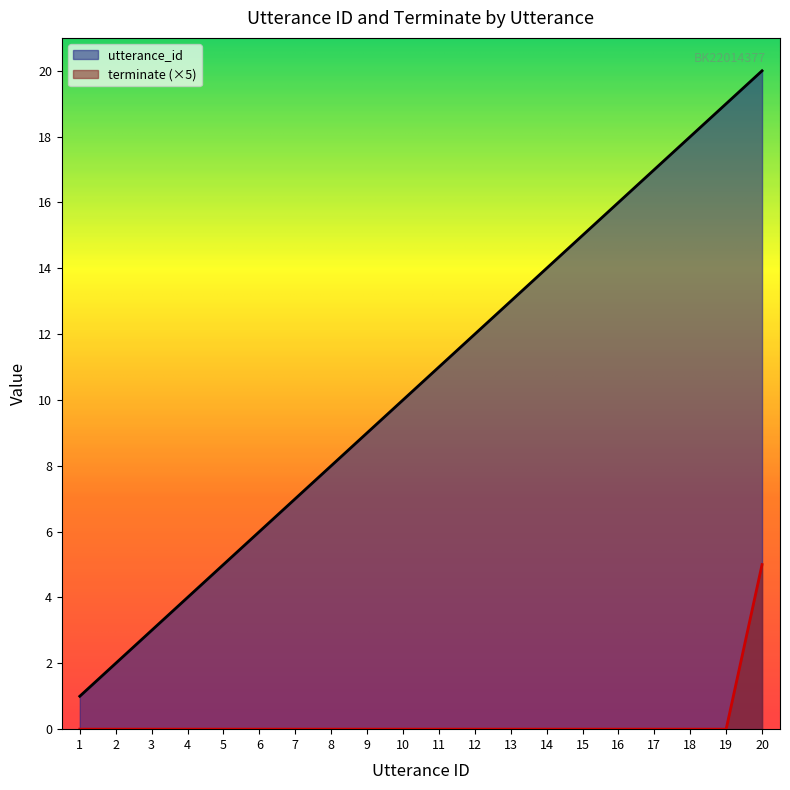

True or false: terminate and utterance_id intersect in this chart.

False